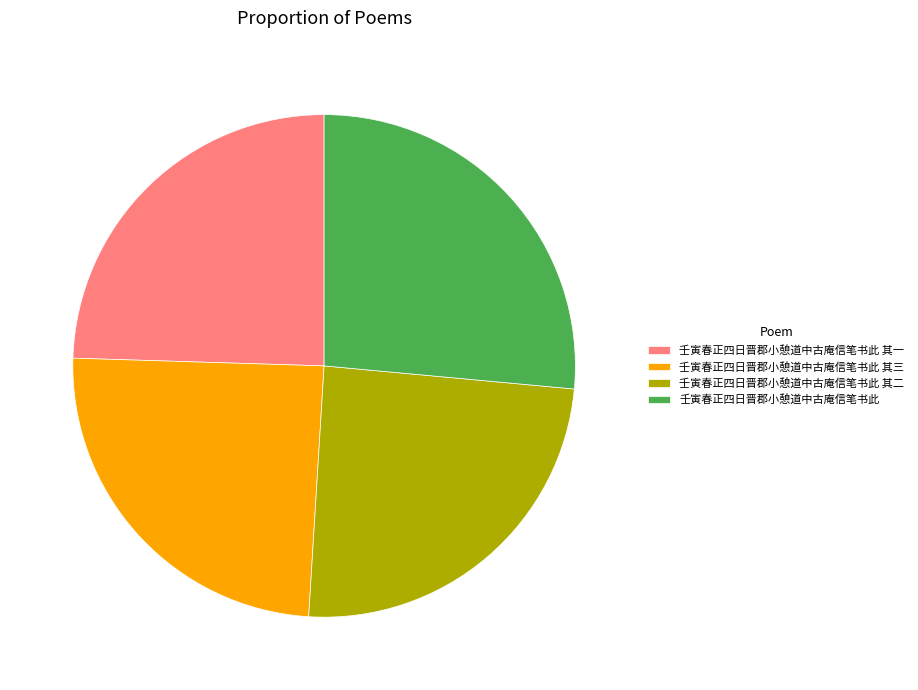

Does any single category account for the majority?

No